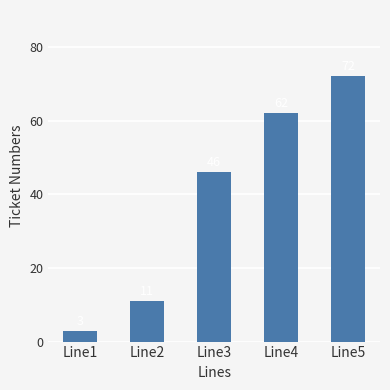

What is the change in value from Line1 to Line5?

+69